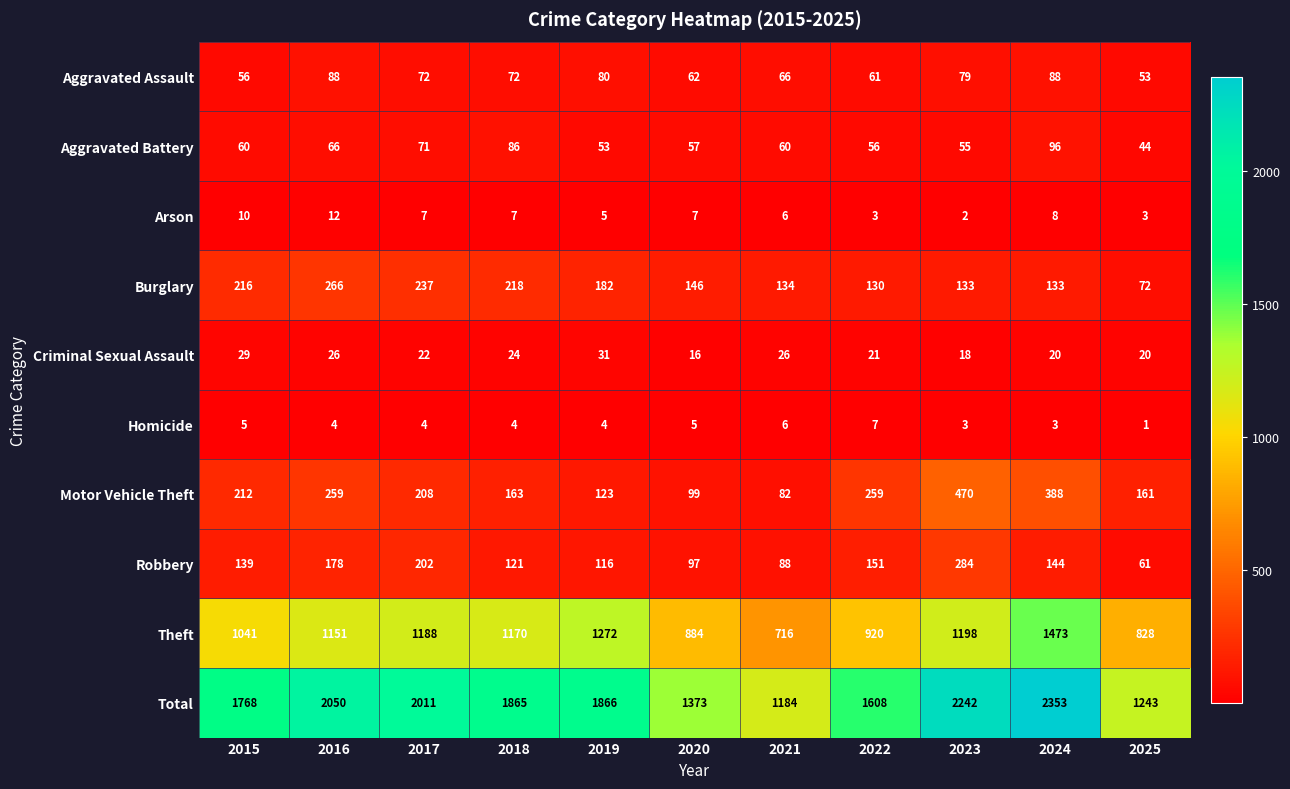

The Aggravated Assault series shows 17 at 2020. True or false?

False